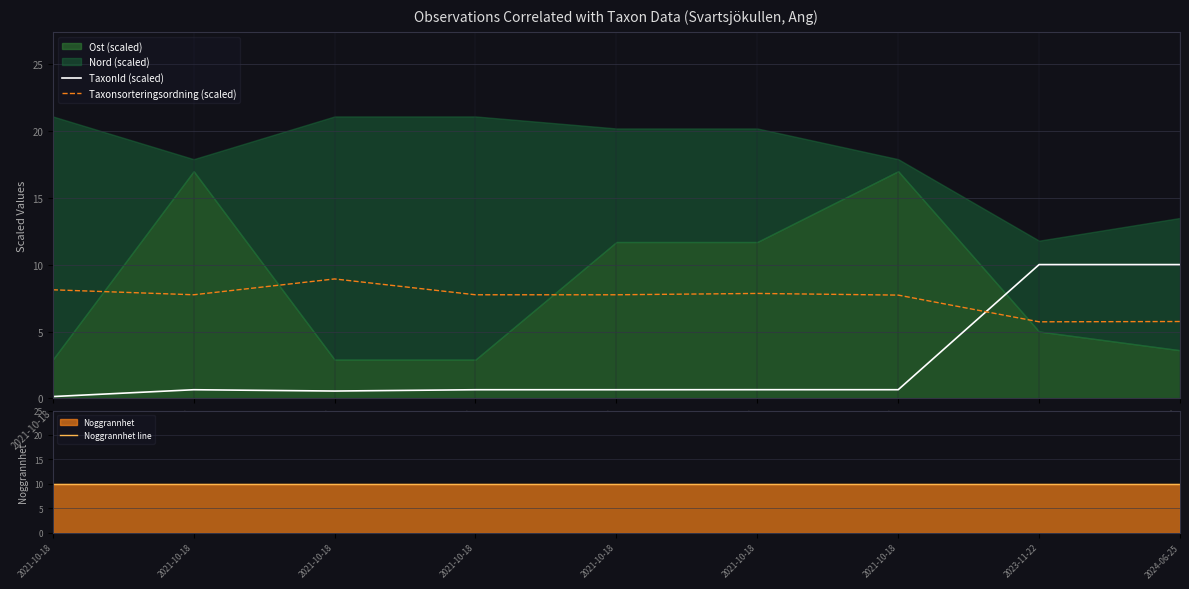

True or false: Noggrannhet line and Taxonsorteringsordning (scaled) cross at least once.

False